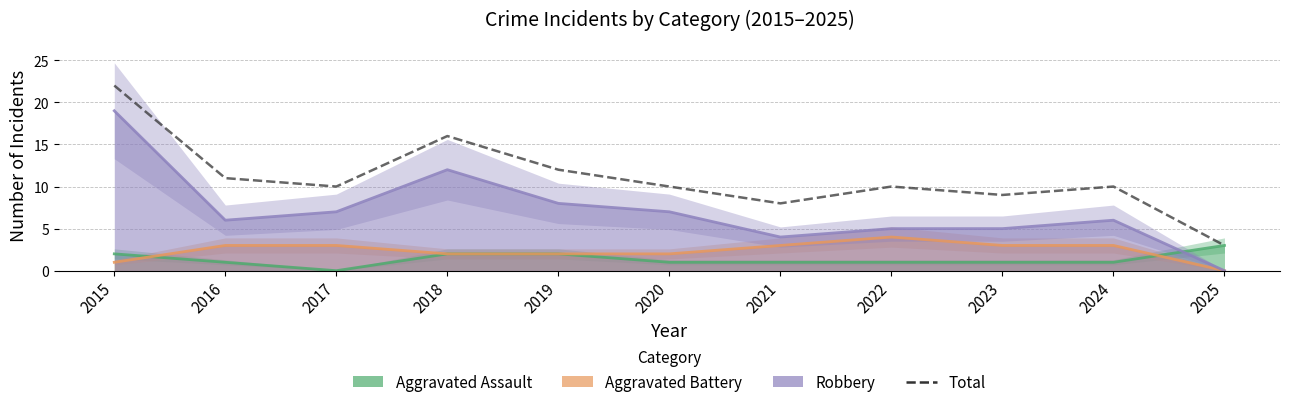

Between 2023 and 2025, which series saw the biggest shift?

Total